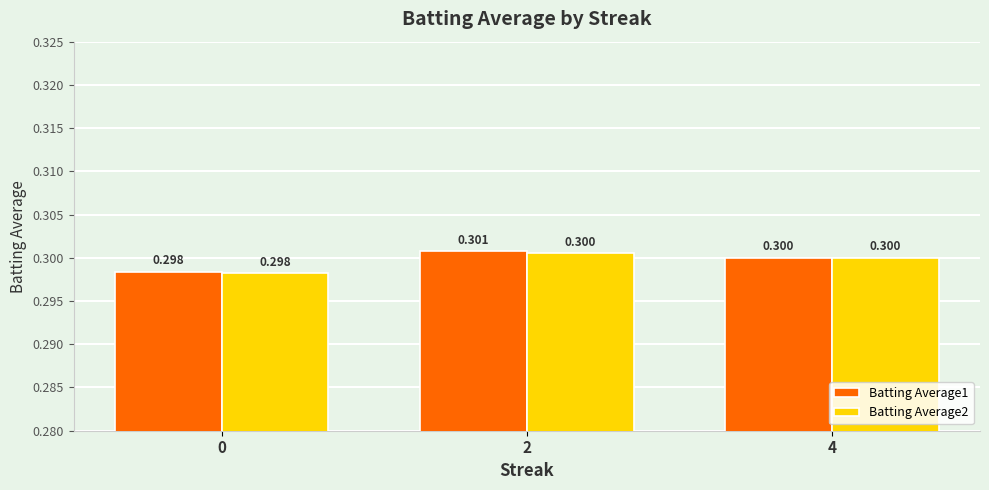

How many bars are there in each group?

2